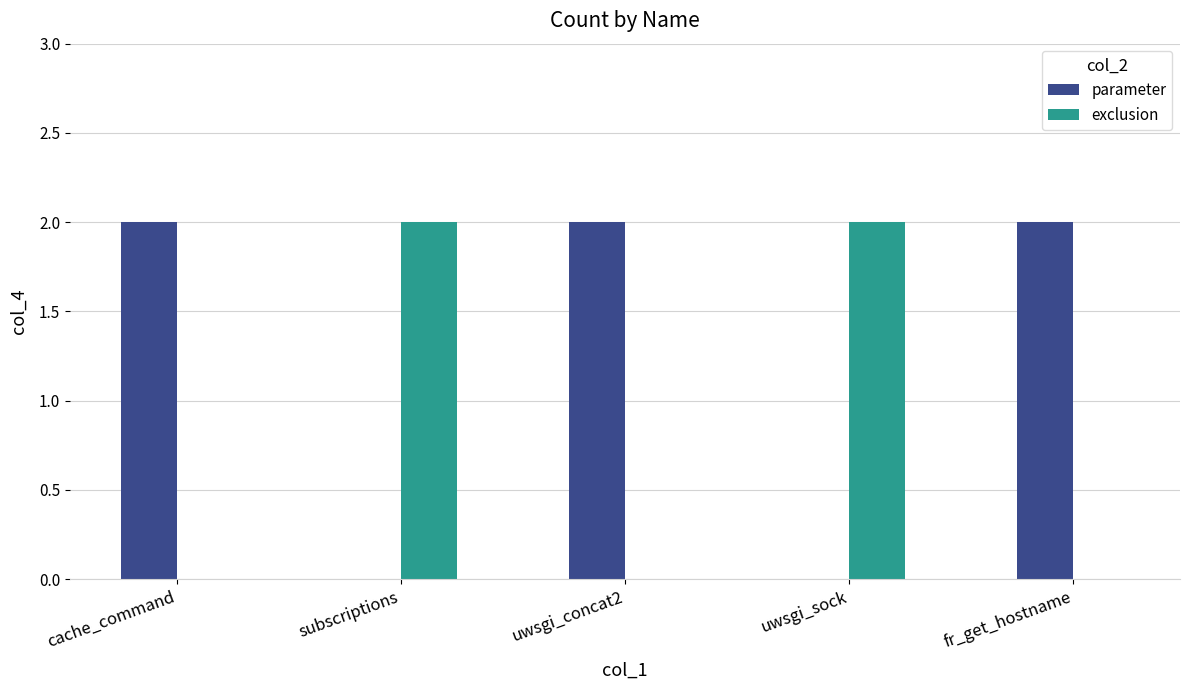

Reading left to right, what are all the values shown in this chart?

parameter: cache_command=2	subscriptions=0	uwsgi_concat2=2	uwsgi_sock=0	fr_get_hostname=2
exclusion: cache_command=0	subscriptions=2	uwsgi_concat2=0	uwsgi_sock=2	fr_get_hostname=0